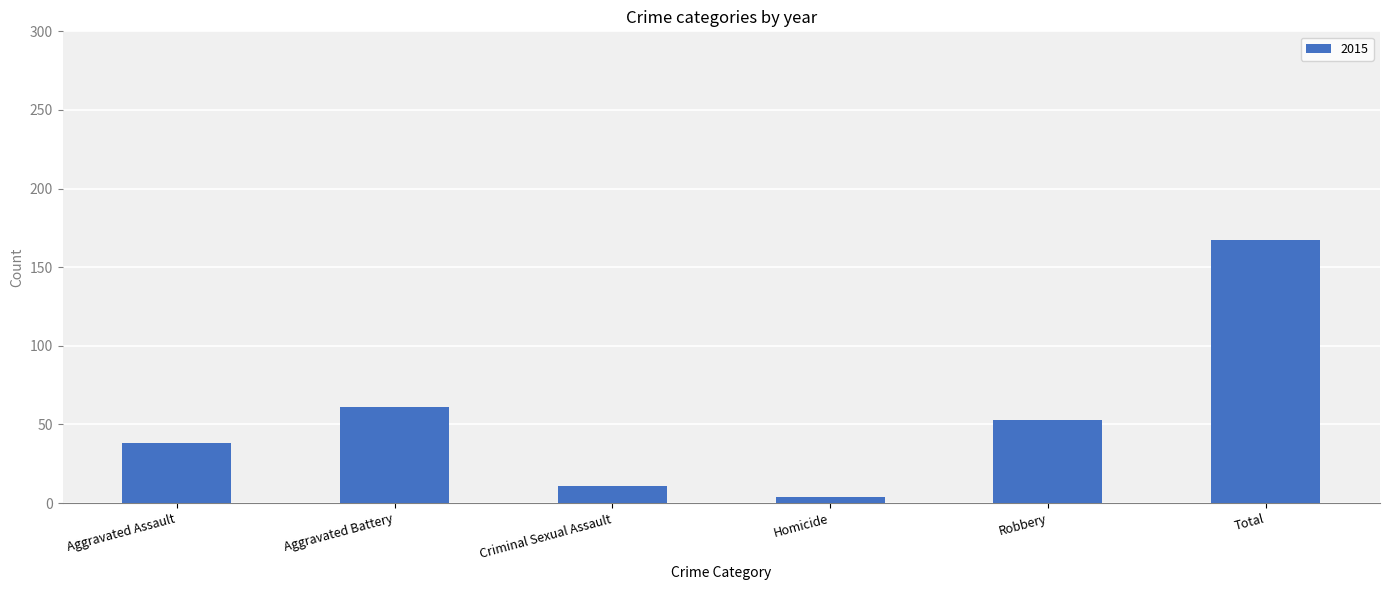

What position from the left is Total?

6